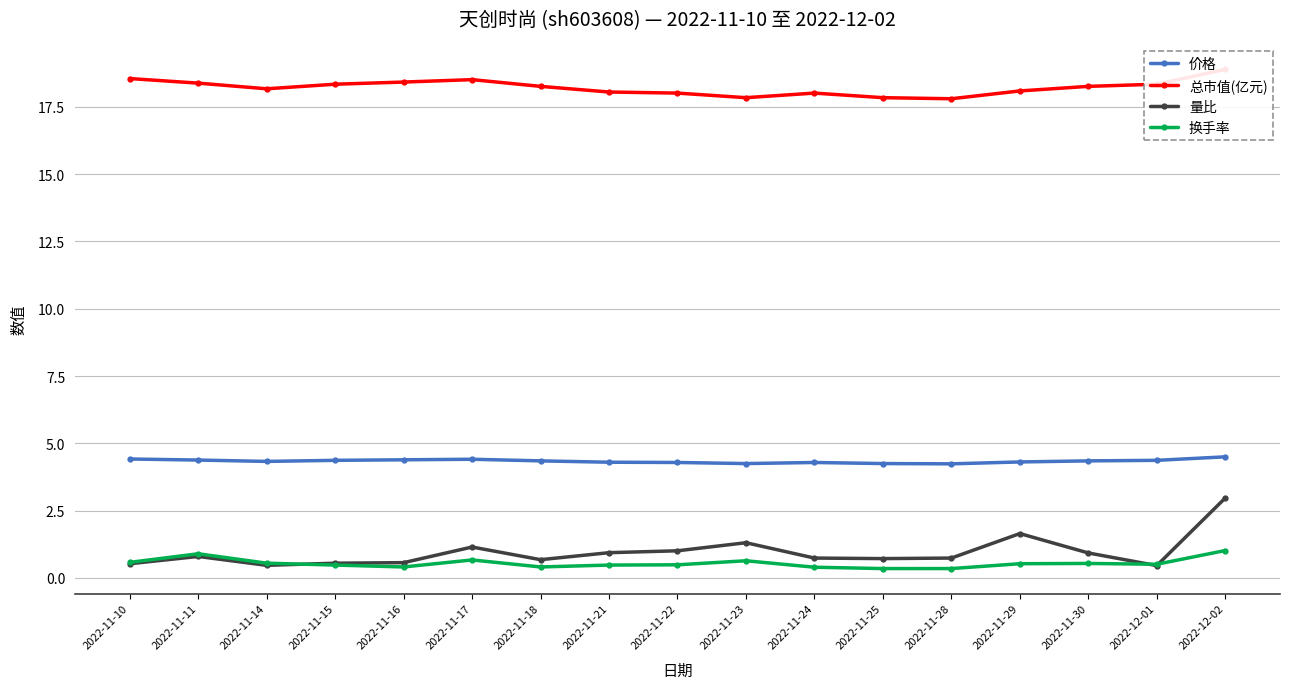

At which label does 换手率 reach its minimum?

2022-11-25